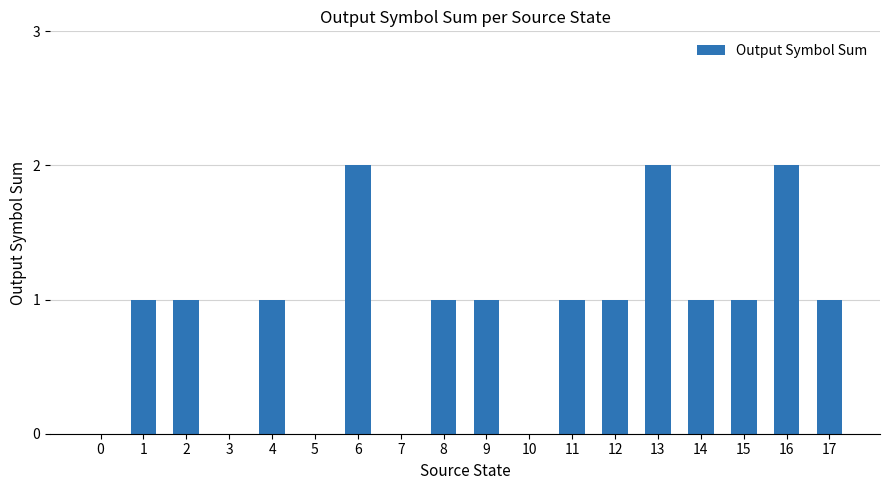

How many data points does each series have?

18